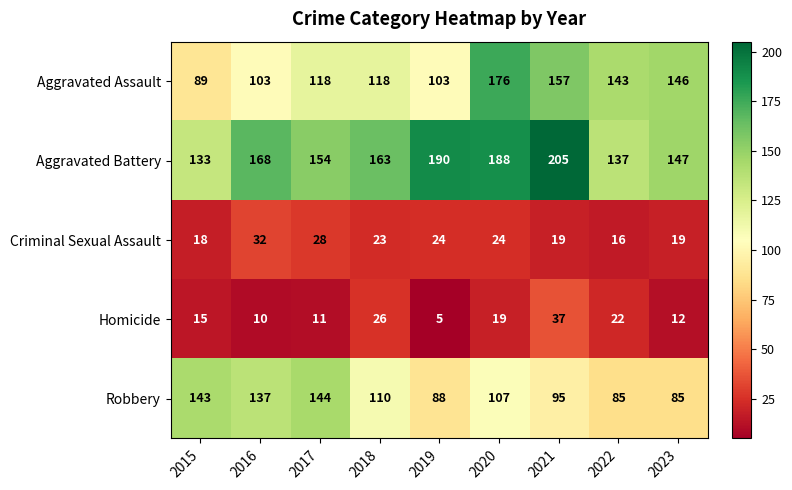

The Robbery series shows 95 at 2021. True or false?

True